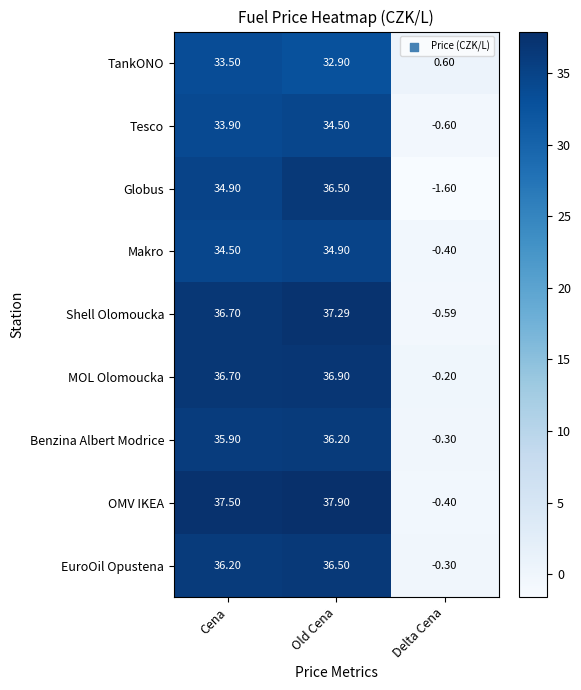

Where does the Benzina Albert Modrice series first go above 35?

Cena